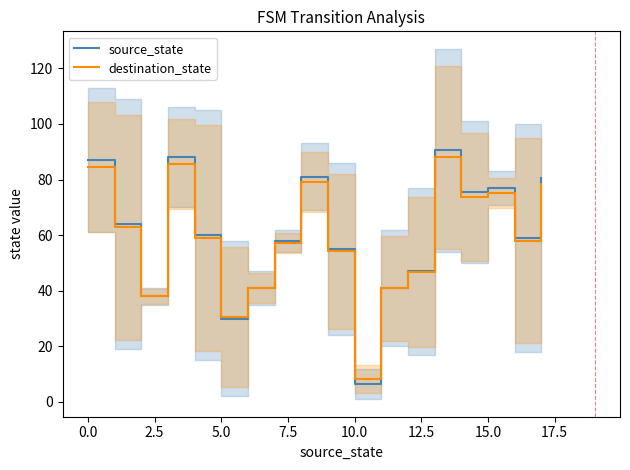

Rank the series by their maximum value, from highest to lowest.

source_state, destination_state